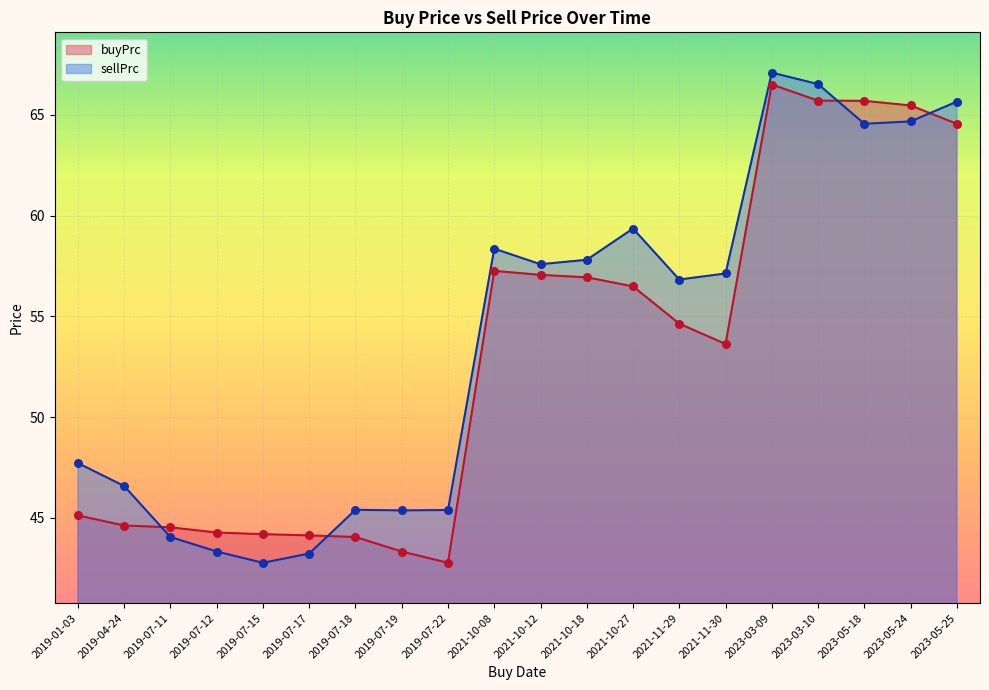

At which category is the sum across all series the highest?

2023-03-09